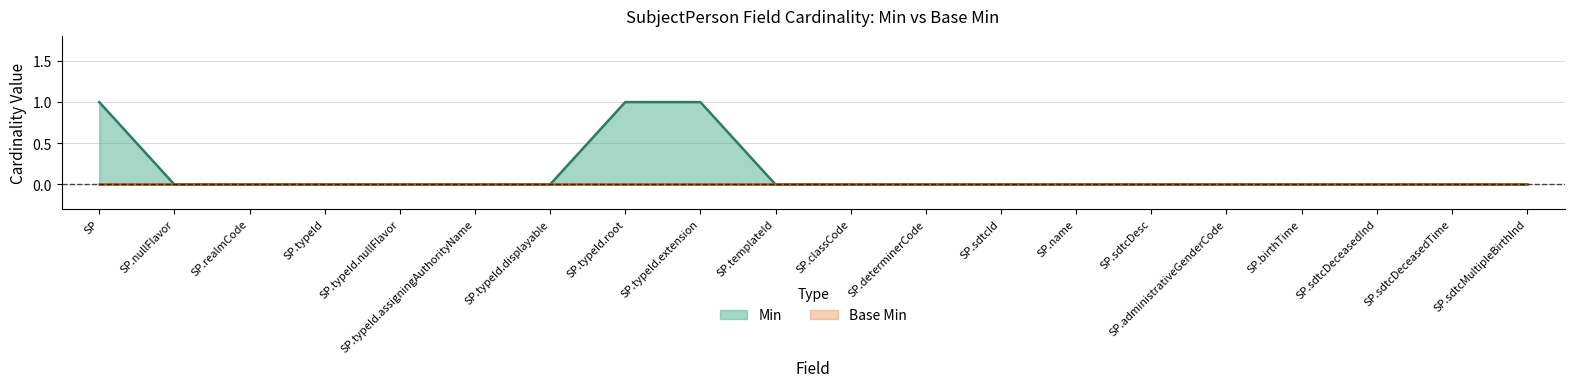

What position from the right is SP.name?

7